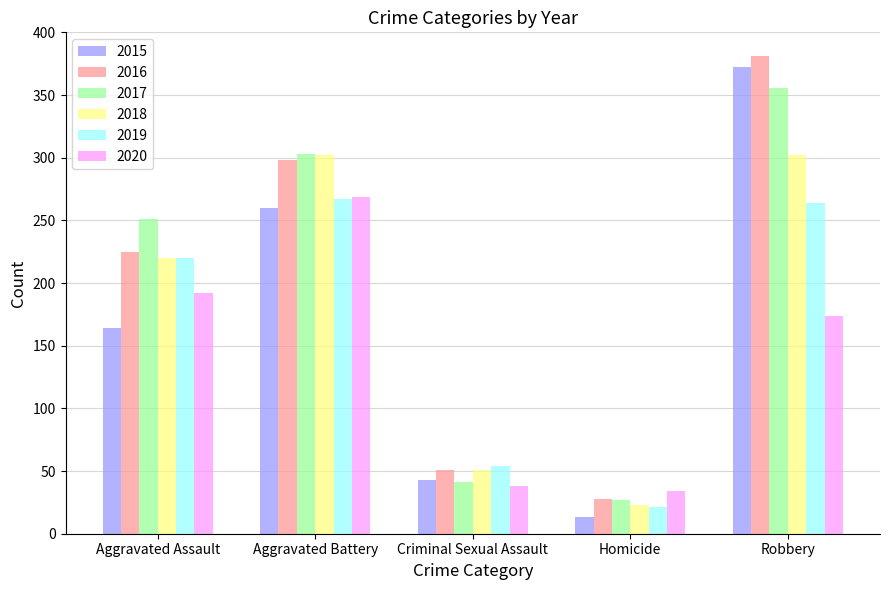

Reading left to right, extract all data points from this chart.

2015: Aggravated Assault=164	Aggravated Battery=260	Criminal Sexual Assault=43	Homicide=13	Robbery=372
2016: Aggravated Assault=225	Aggravated Battery=298	Criminal Sexual Assault=51	Homicide=28	Robbery=381
2017: Aggravated Assault=251	Aggravated Battery=303	Criminal Sexual Assault=41	Homicide=27	Robbery=356
2018: Aggravated Assault=220	Aggravated Battery=302	Criminal Sexual Assault=51	Homicide=23	Robbery=302
2019: Aggravated Assault=220	Aggravated Battery=267	Criminal Sexual Assault=54	Homicide=21	Robbery=264
2020: Aggravated Assault=192	Aggravated Battery=269	Criminal Sexual Assault=38	Homicide=34	Robbery=174